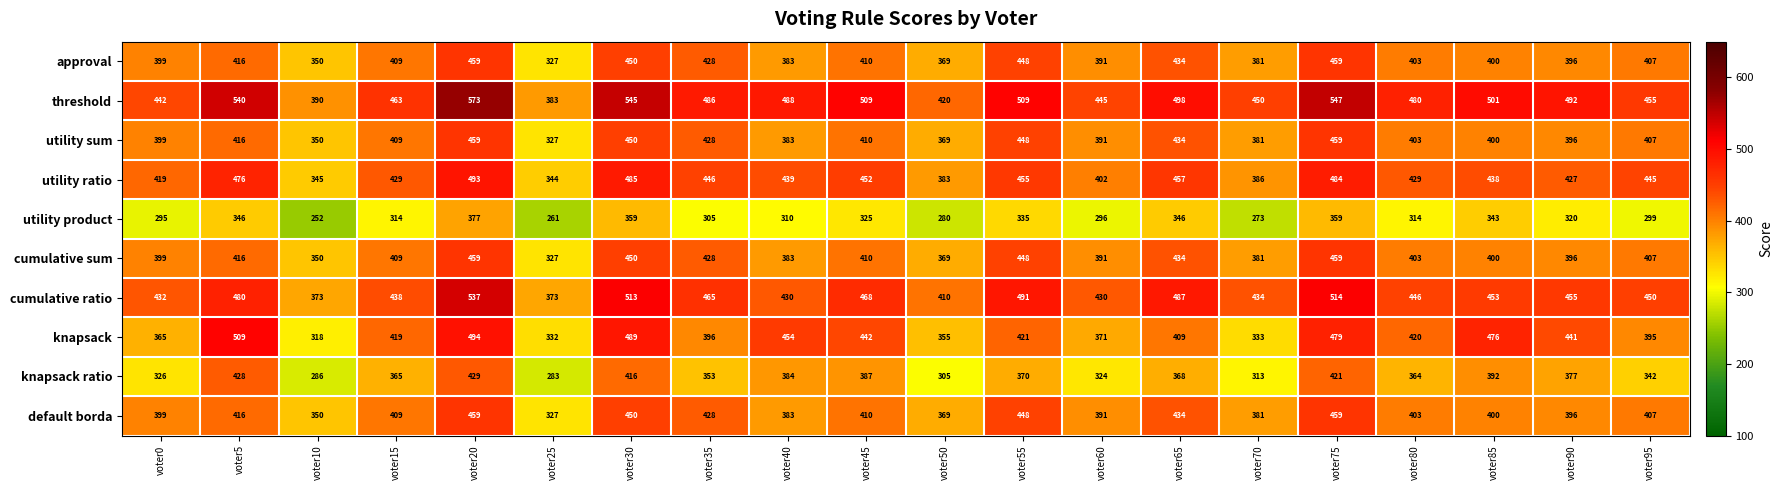

At which category does the chart reach its minimum across all series?

voter10